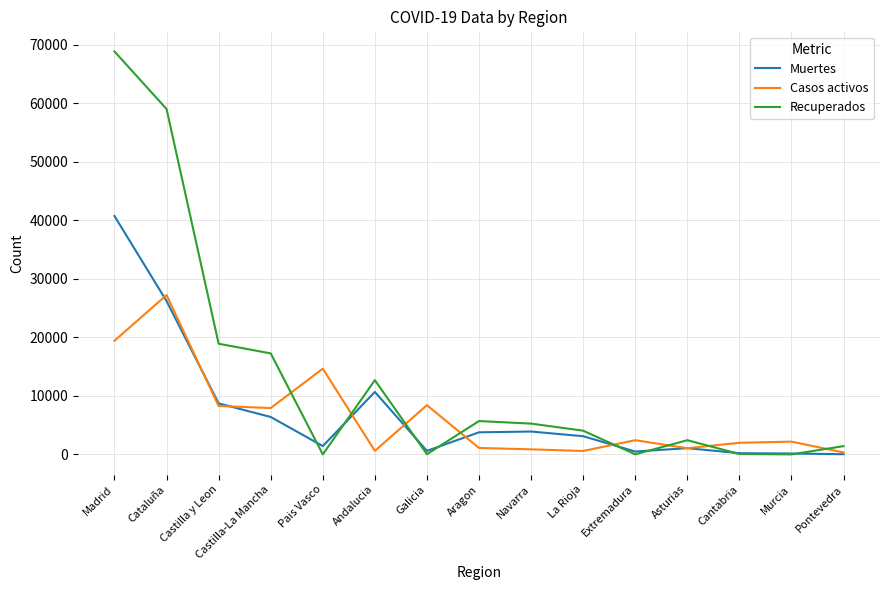

True or false: Recuperados and Casos activos intersect in this chart.

True